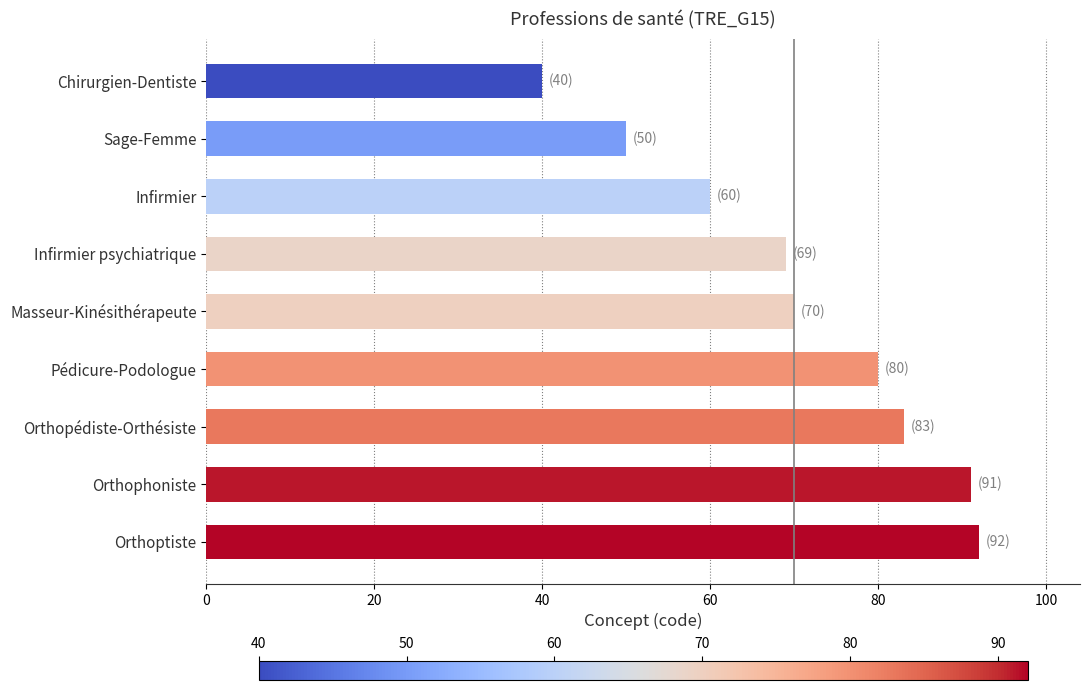

List the labels in order of value, largest first.

Orthoptiste, Orthophoniste, Orthopédiste-Orthésiste, Pédicure-Podologue, Masseur-Kinésithérapeute, Infirmier psychiatrique, Infirmier, Sage-Femme, Chirurgien-Dentiste